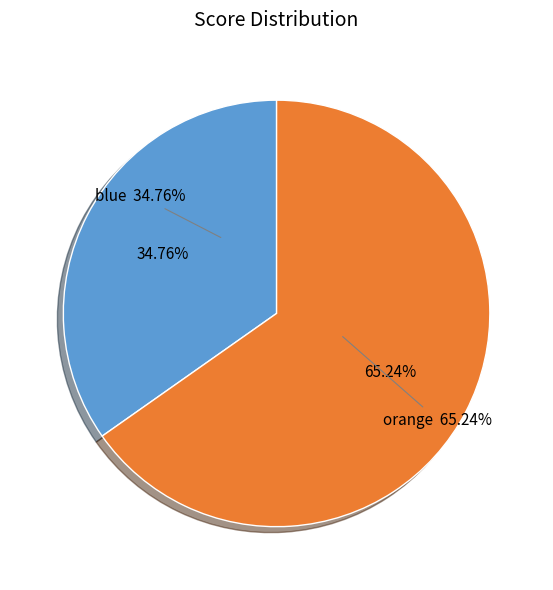

Which slice is the smallest?

blue